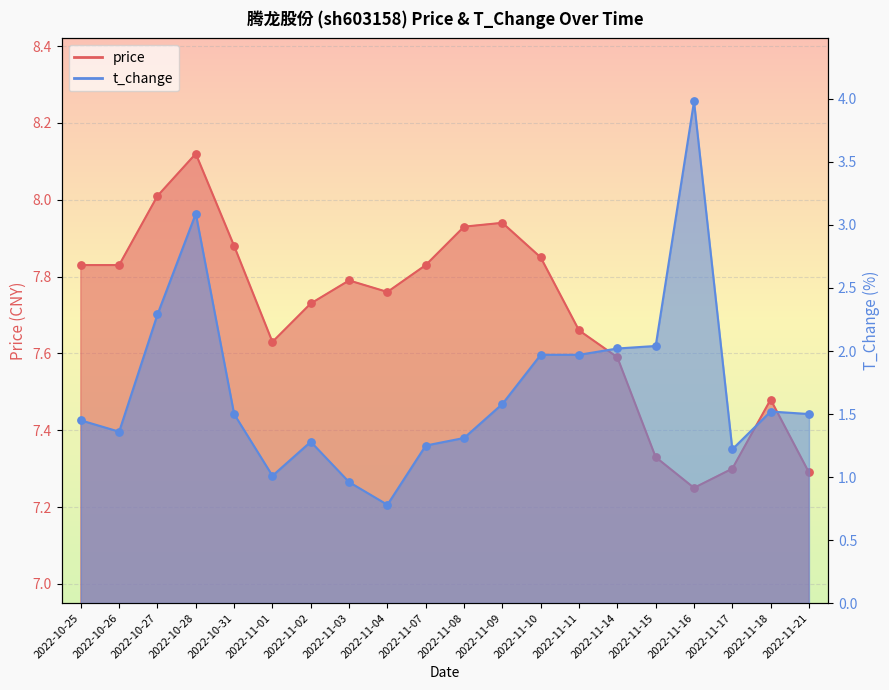

At how many categories does at least one series exceed 4?

20